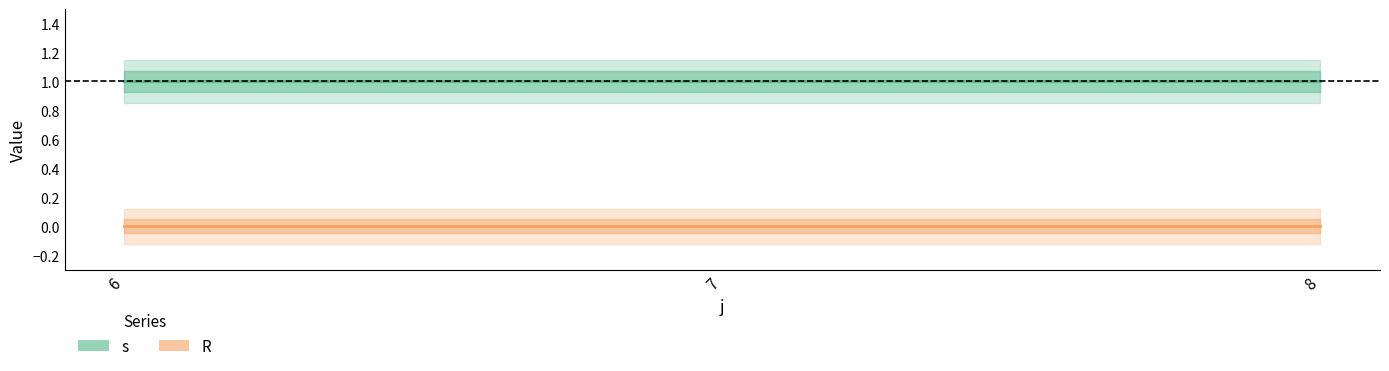

How many lines are shown in the chart?

2